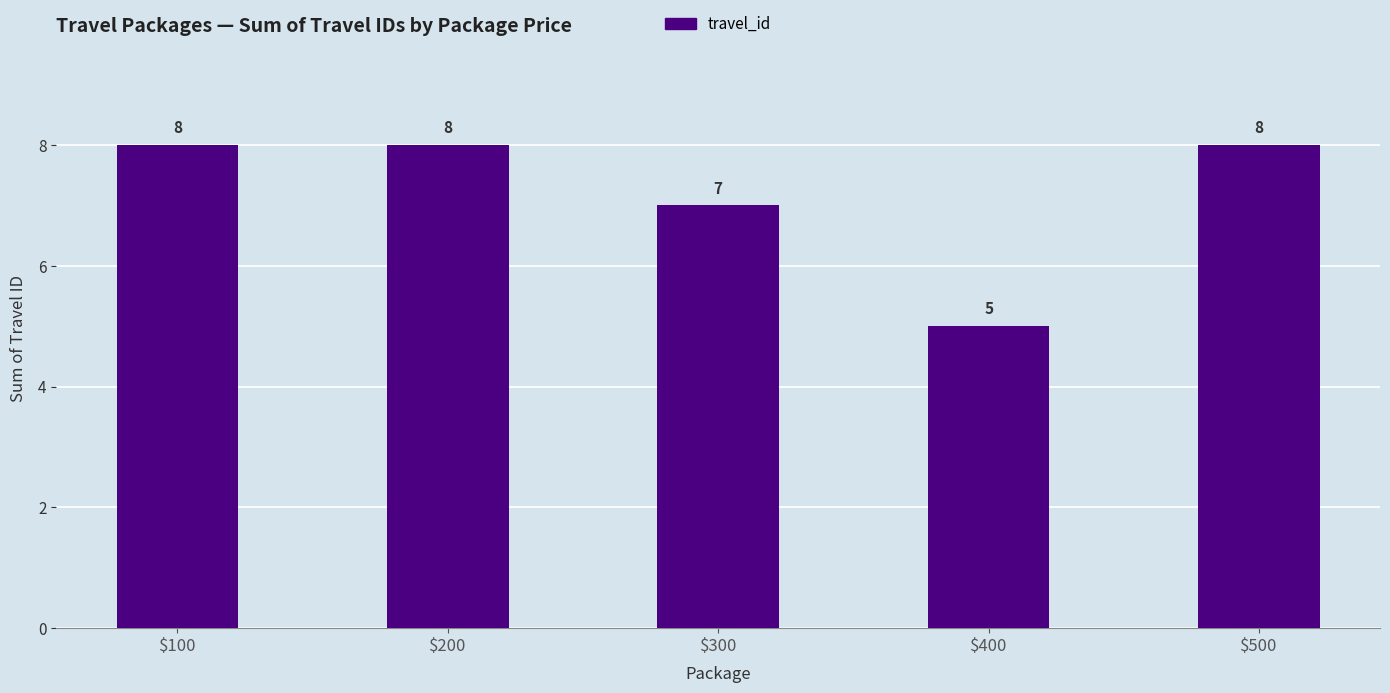

The value at $500 is 8. True or false?

True